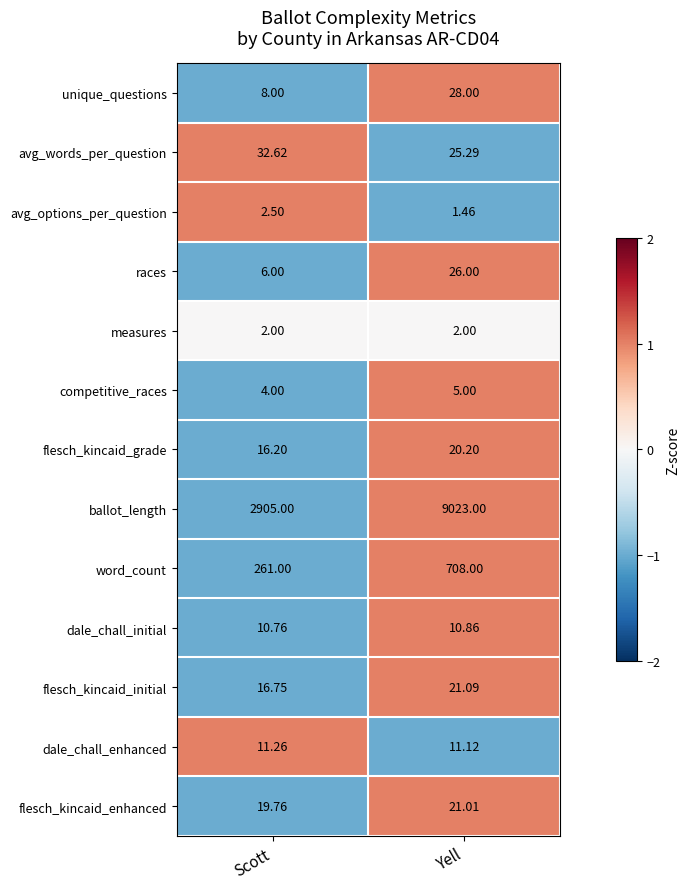

Count the number of categories in the chart.

2